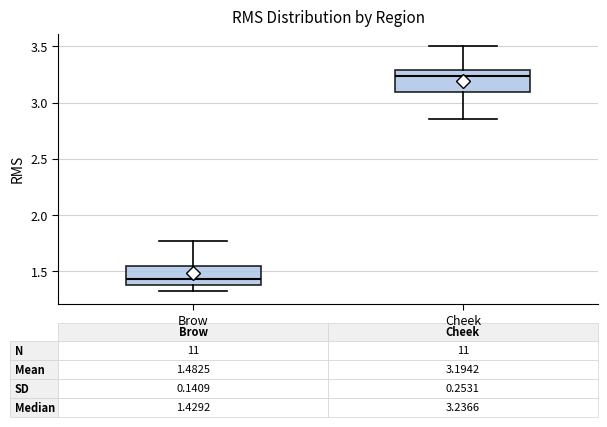

Which box has the lowest median line?

Brow